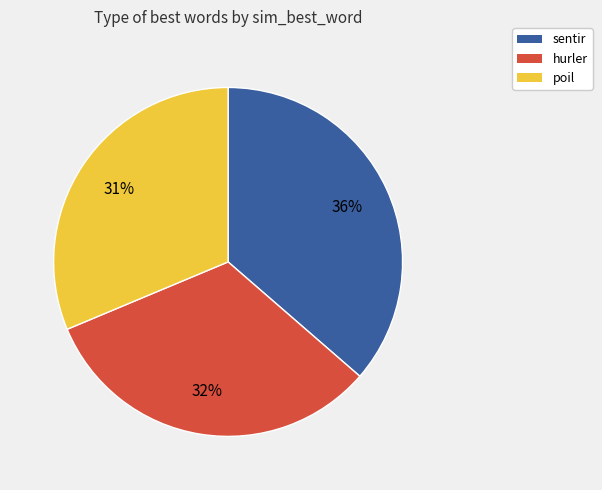

Is there any slice that represents more than half of the pie?

No